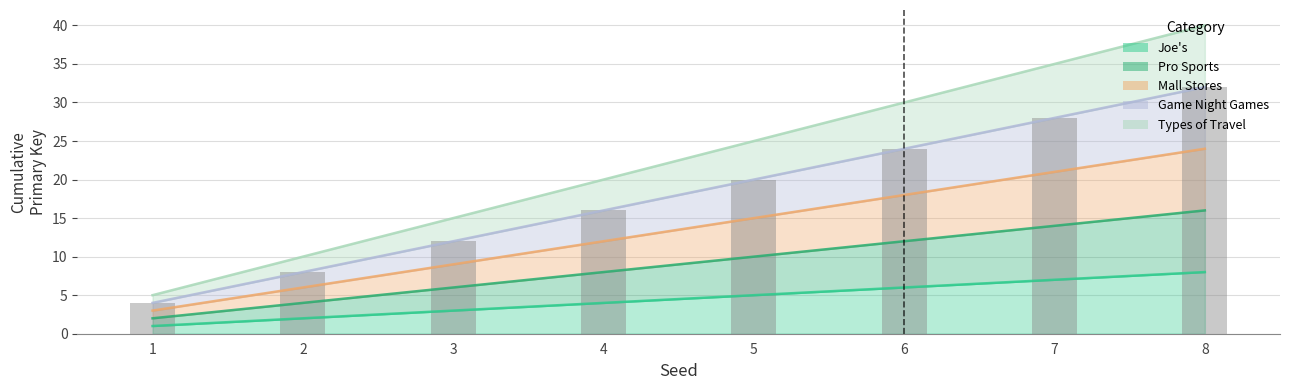

What is the average value?

18